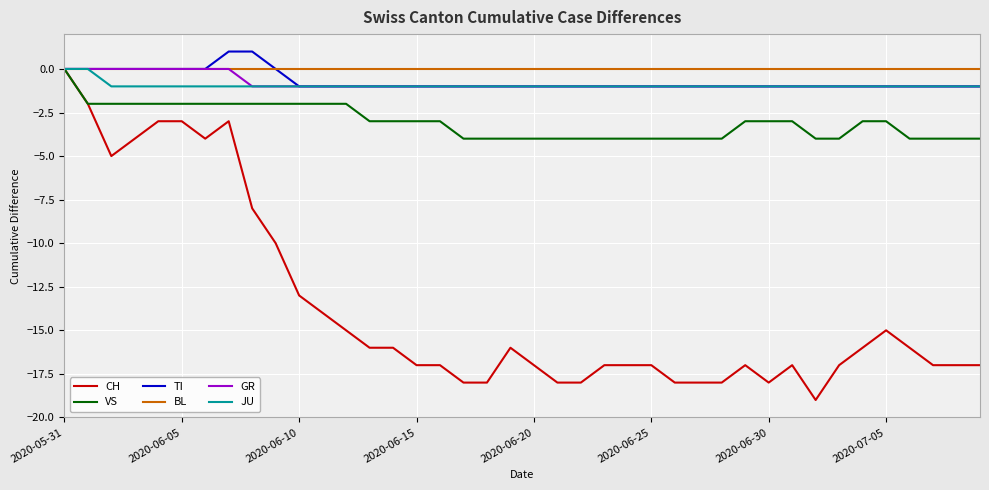

Is this an area chart (filled region under the line)?

No